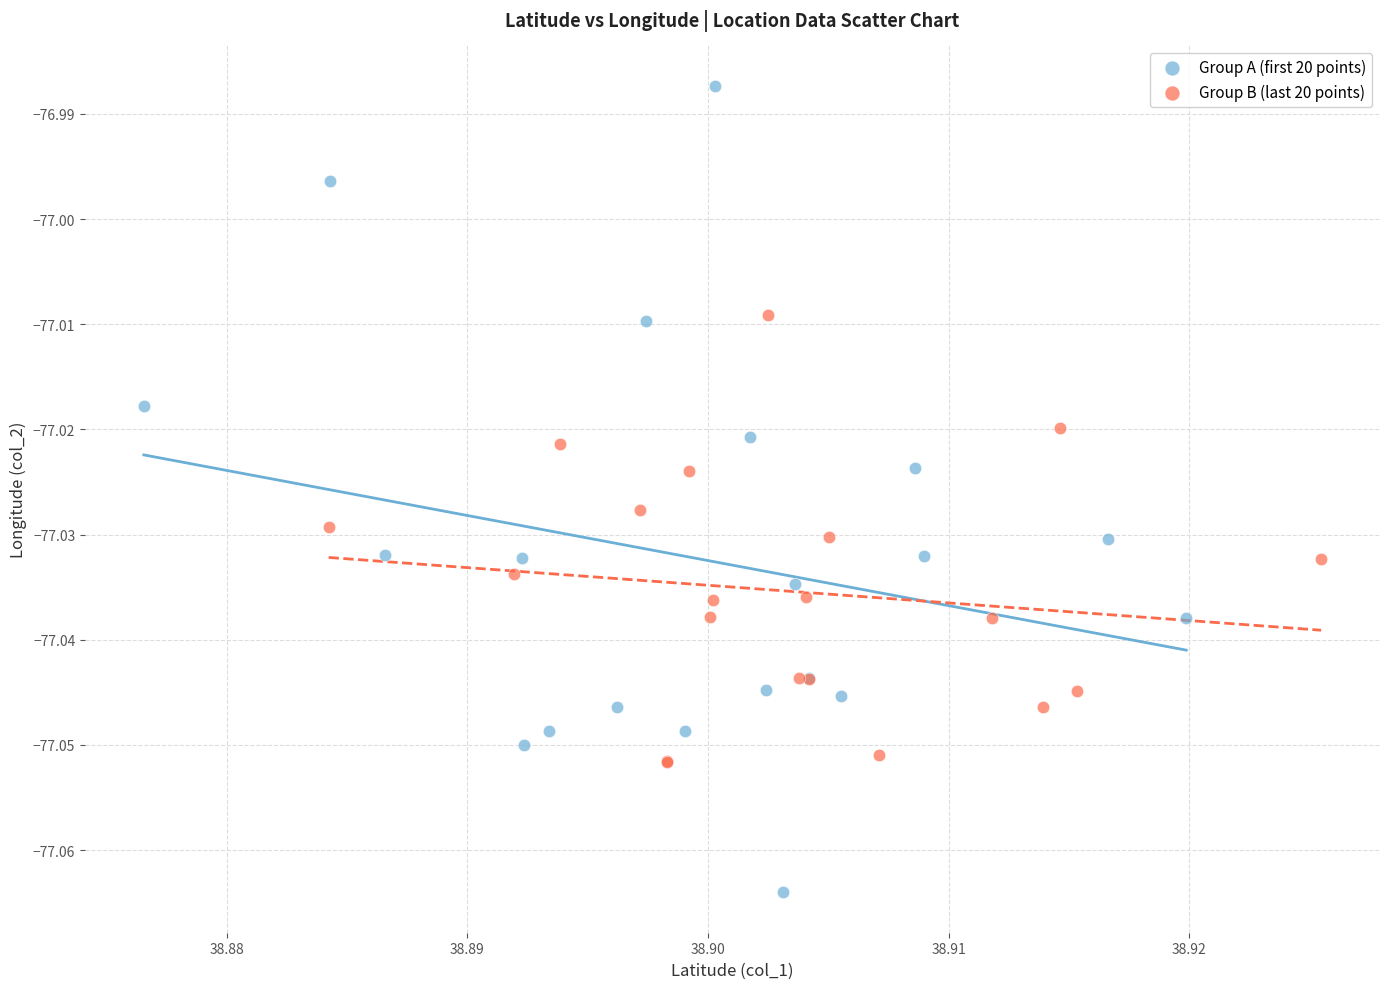

What are all the series names shown in the legend?

Group A (first 20 points), Group B (last 20 points)